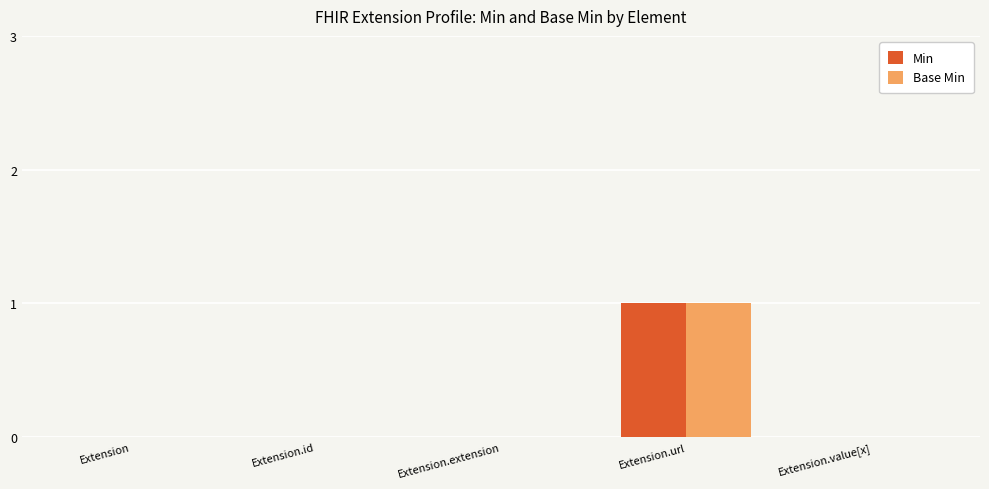

Reading left to right, what are all the values shown in this chart?

Min: 0	0	0	1	0
Base Min: 0	0	0	1	0